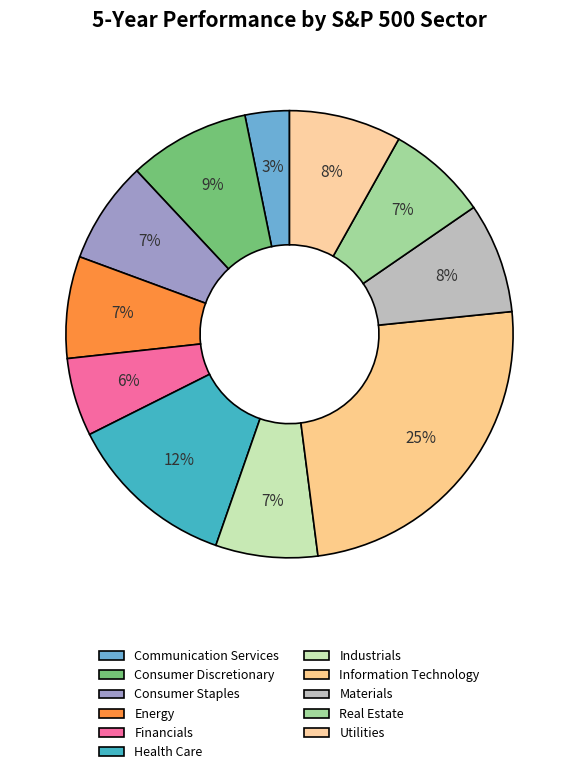

Is there a majority slice in this chart?

No